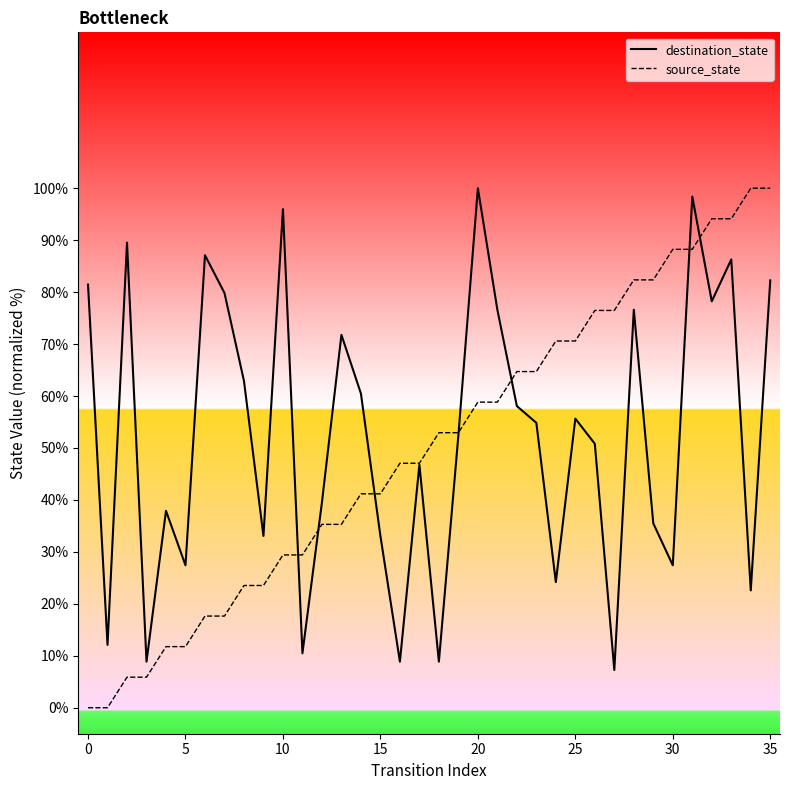

What is the sum of all source_state values?

1800.0